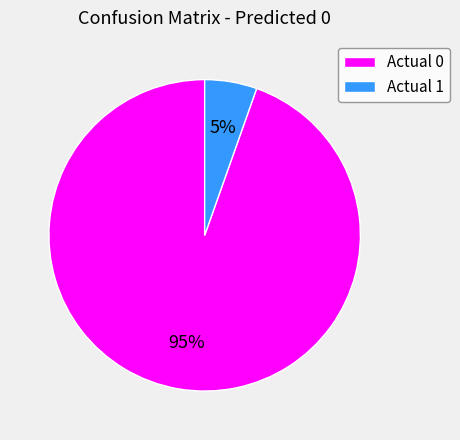

Combined, do Actual 1 and Actual 0 account for over 50%?

Yes